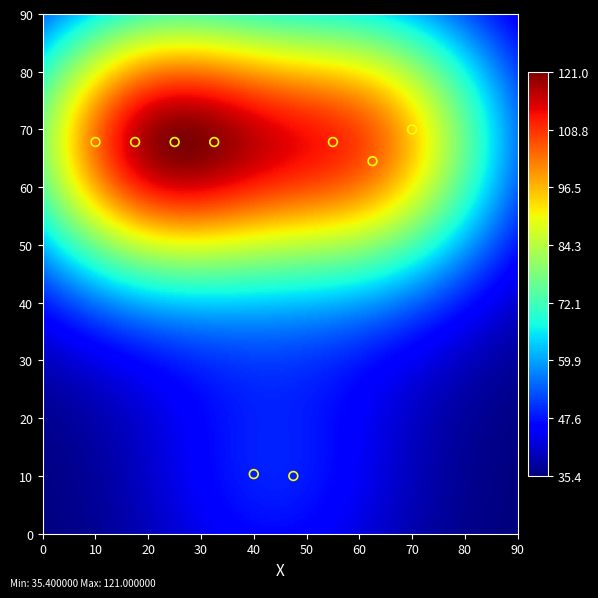

What Y value in the scatter plot is closest to 39?

64.5